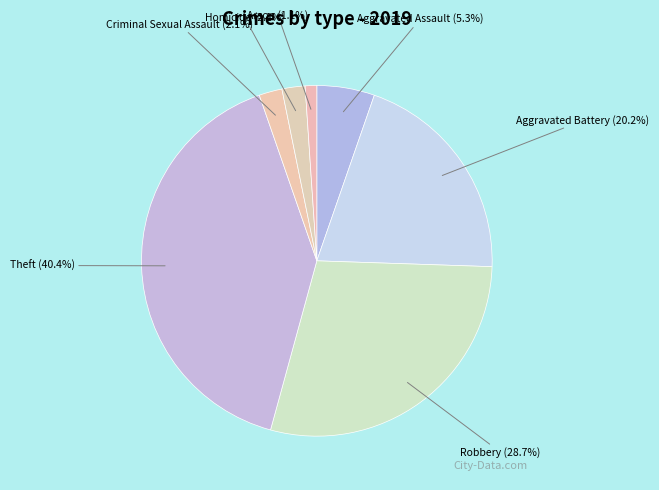

What percentage is the Robbery slice, to the nearest percent?

29%